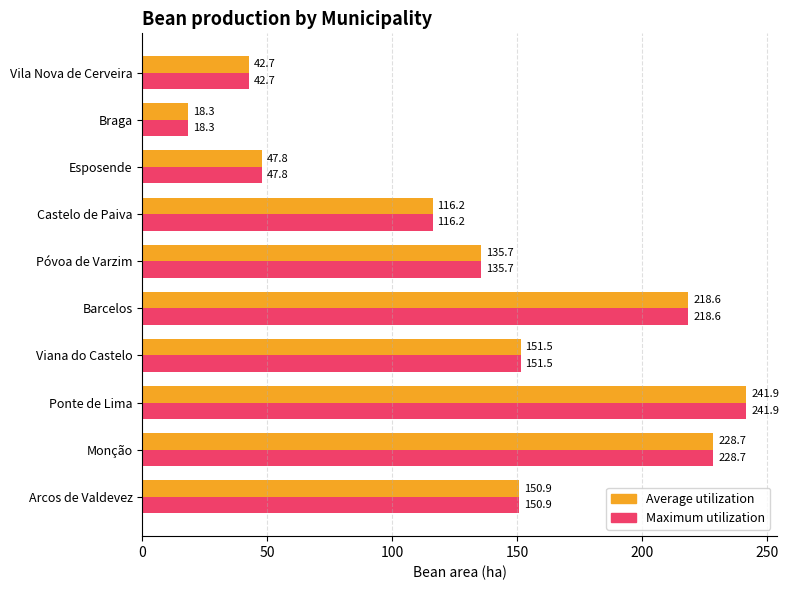

Where is Average utilization nearest to the value 130?

Póvoa de Varzim